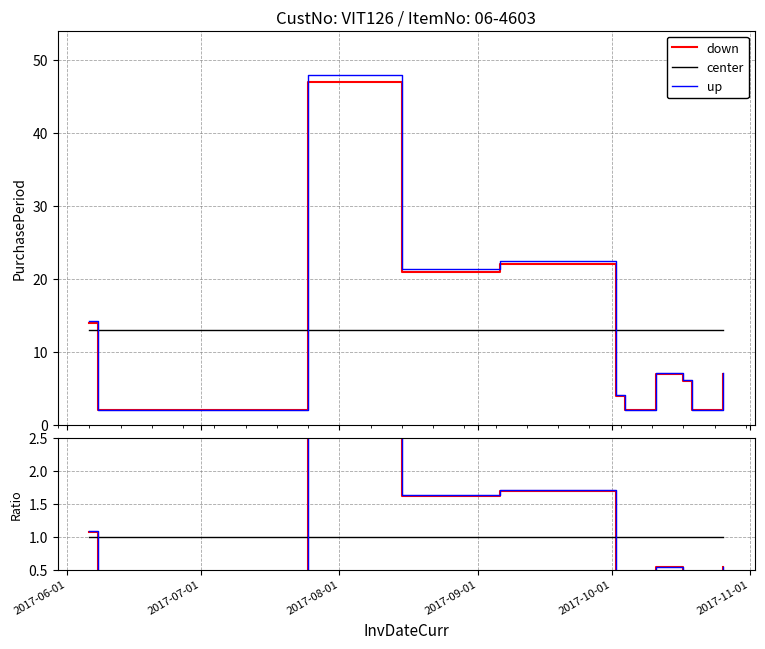

Is the value of up at 11 greater than the value of down at 6?

Yes